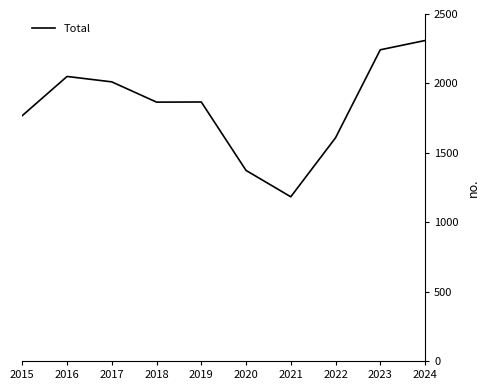

What is the change in value from 2018 to 2024?

+444